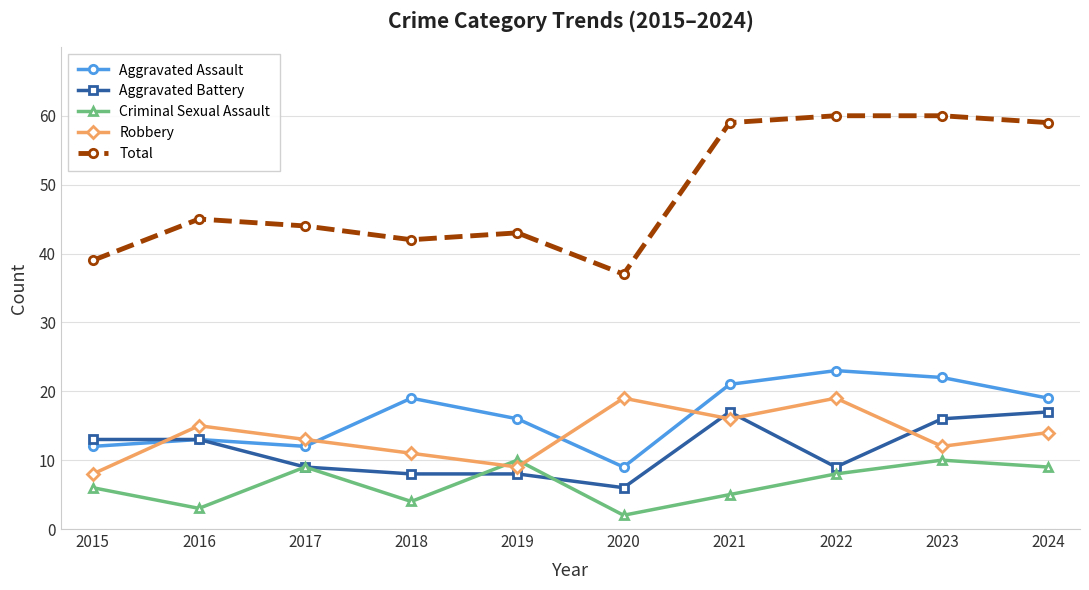

List the series in order of their peak value, lowest first.

Criminal Sexual Assault, Aggravated Battery, Robbery, Aggravated Assault, Total